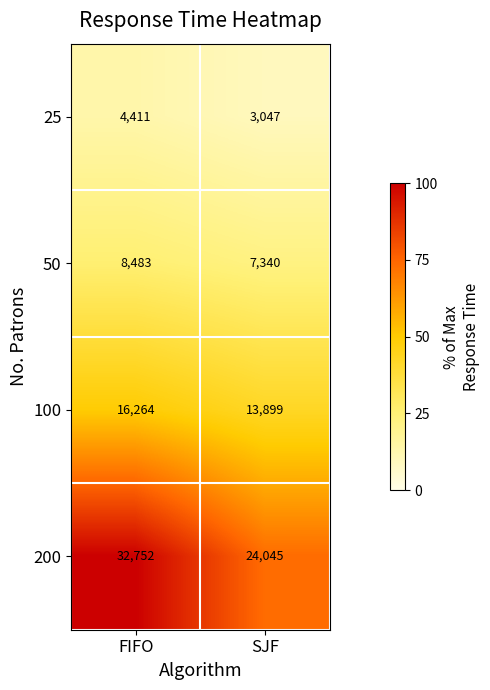

Which series has the largest total across all categories?

200